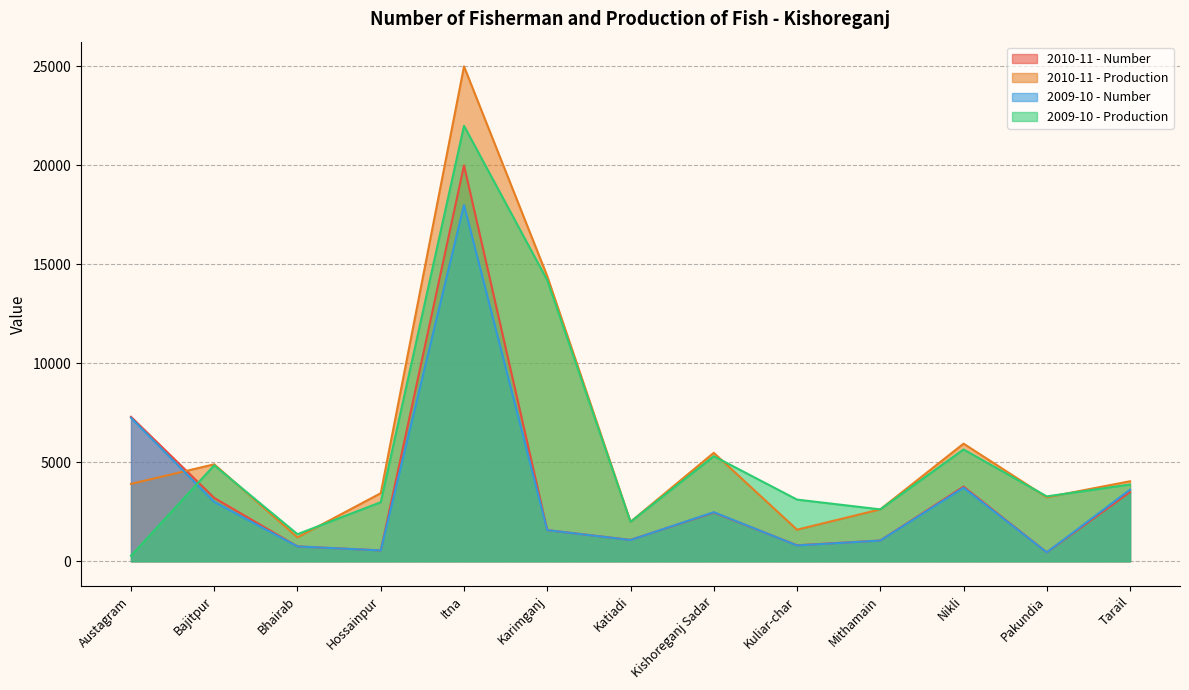

Reading left to right, transcribe all the data shown in this chart.

2010-11 - Number: 7300	3200	752	550	20000	1575	1080	2460	810	1050	3775	450	3500
2010-11 - Production: 3911	4900	1210	3440	25000	14400	1995	5481	1597	2624	5943	3233	4044
2009-10 - Number: 7250	3000	752	550	18000	1575	1075	2482	800	1048	3720	452	3620
2009-10 - Production: 281	4850	1370	2985	22000	14200	1994	5310	3117	2623	5651	3279	3880